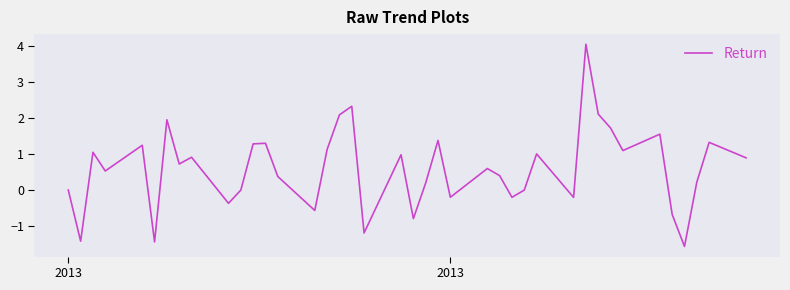

What is the difference between the maximum and minimum values?

5.6